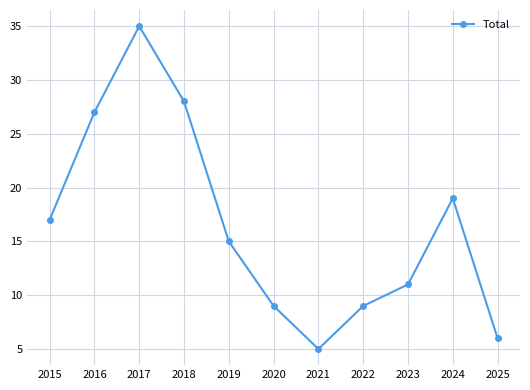

What is the value of the 3rd point from the left?

35